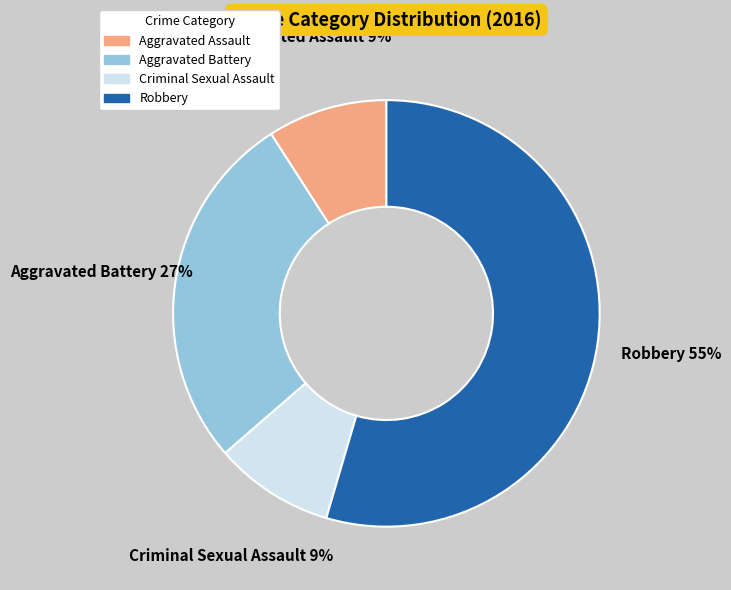

Count the number of slices in the pie.

4